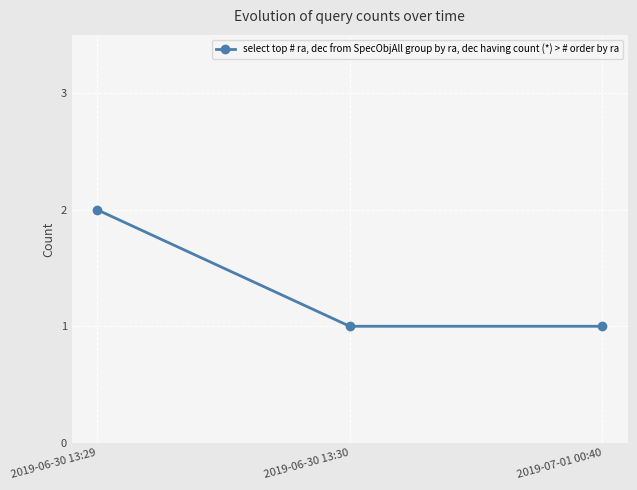

Approximately how many times larger is the value at 2019-06-30 13:30 compared to 2019-07-01 00:40?

1.0